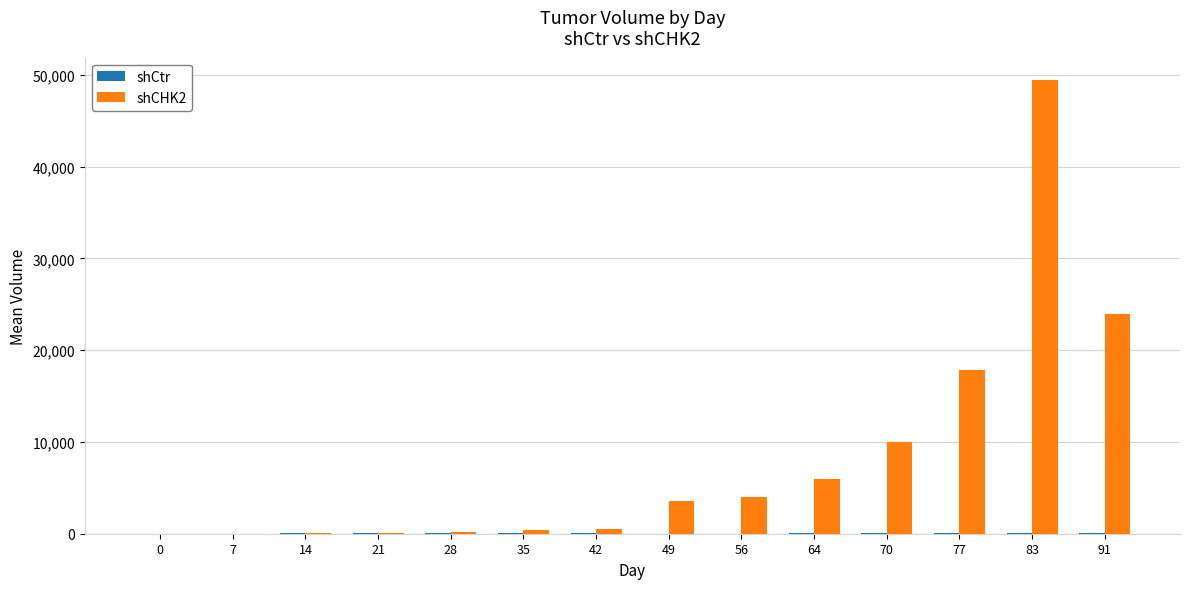

At which category is the sum across all series the highest?

83